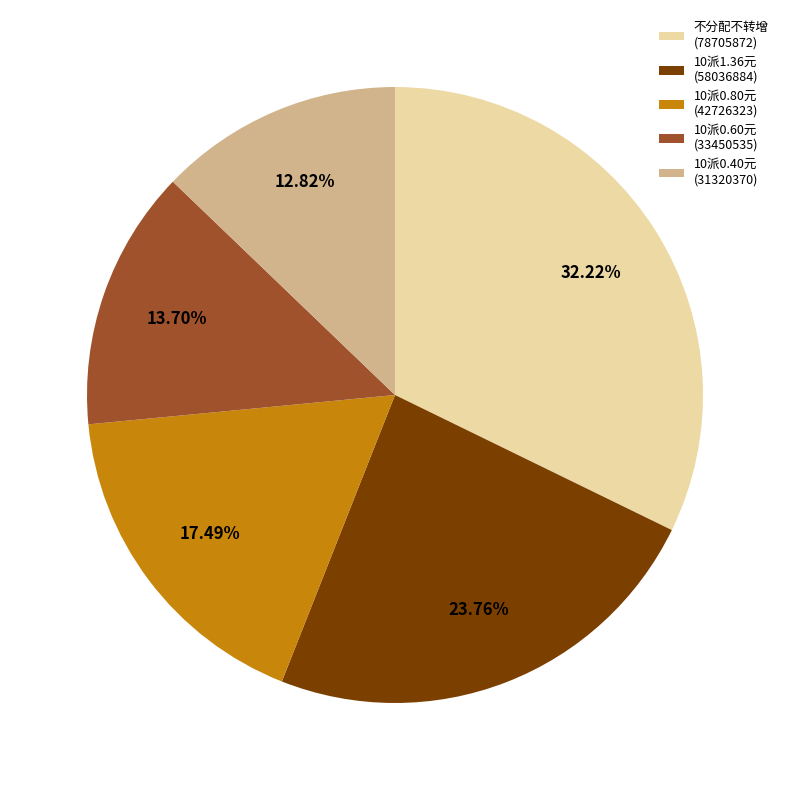

How many segments does this pie chart have?

5